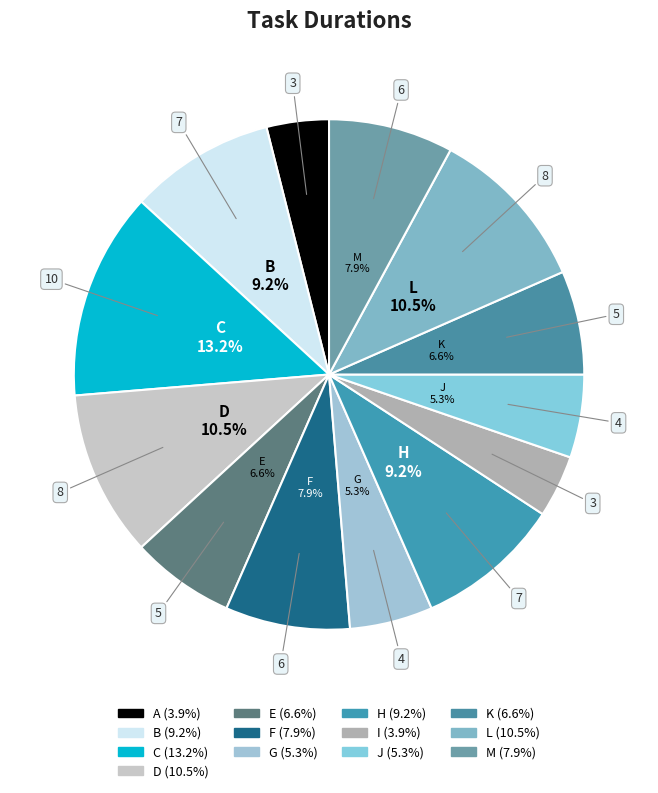

How many segments does this pie chart have?

13